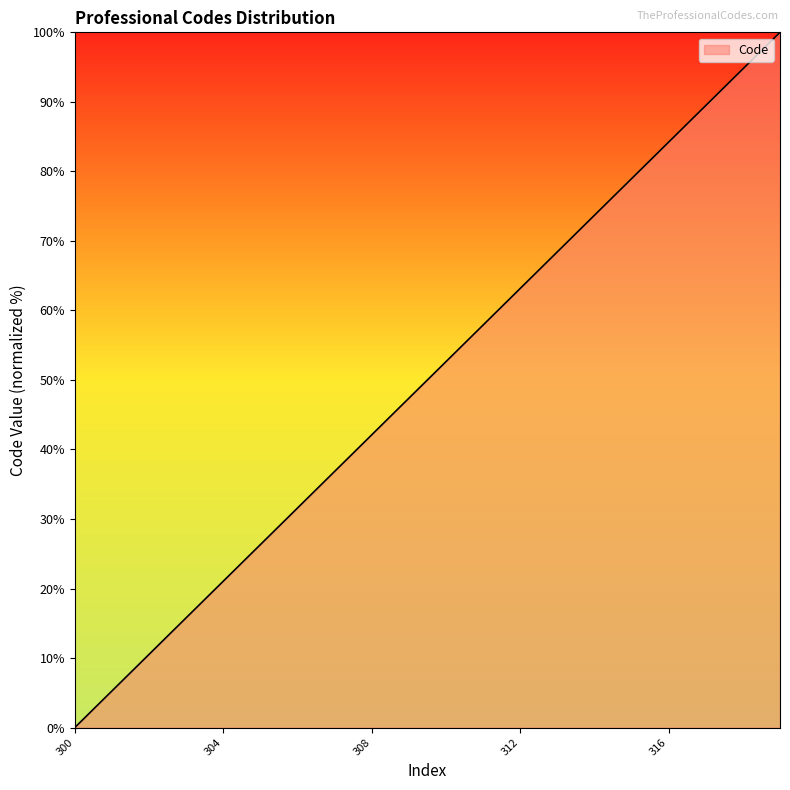

What is the difference between the maximum and minimum values?

100.0